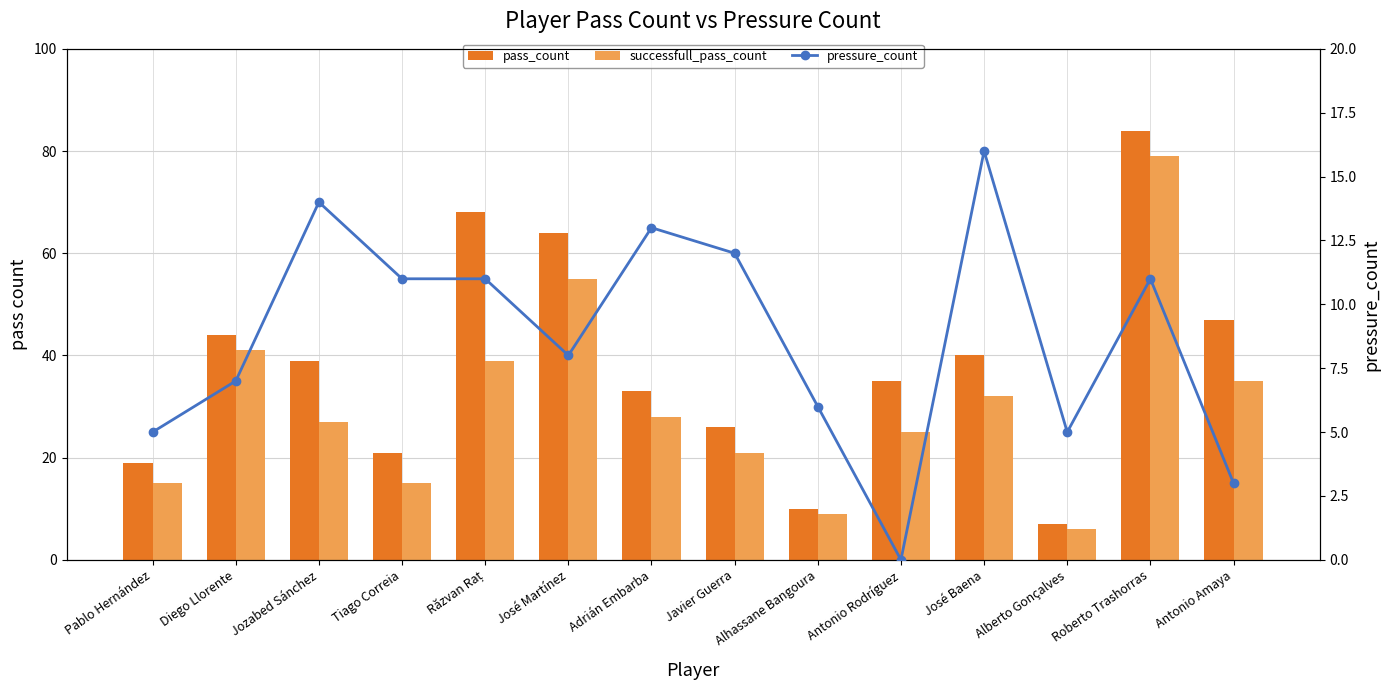

The value of successfull_pass_count at Răzvan Raț is 64. True or false?

False